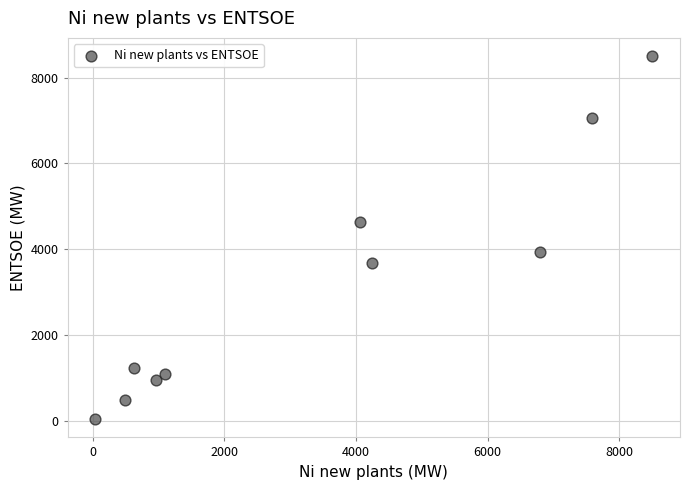

What is the range of Y values (max minus min)?

8463